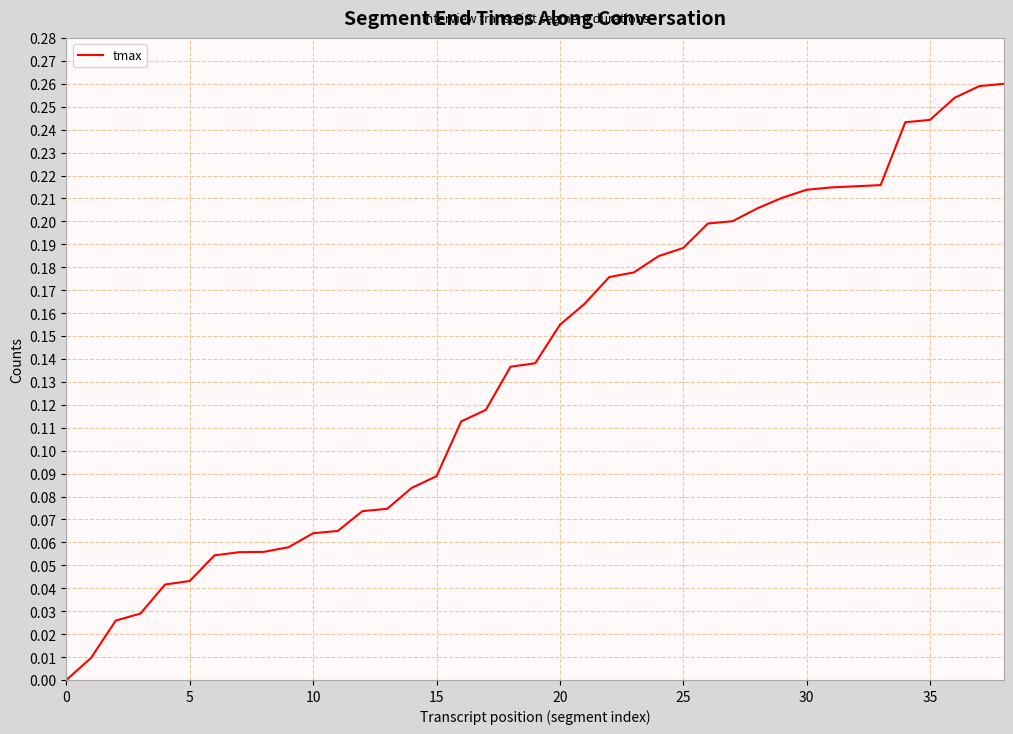

How many lines are shown in the chart?

1